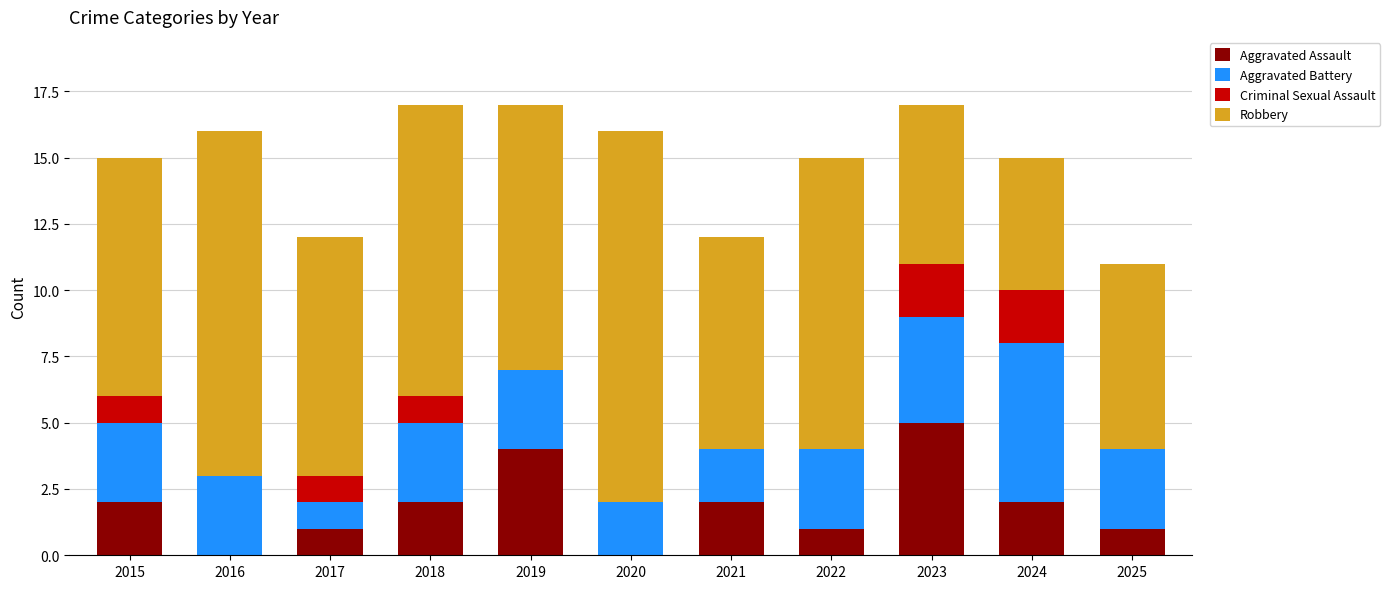

The value of Aggravated Assault at 2019 is 4. True or false?

True